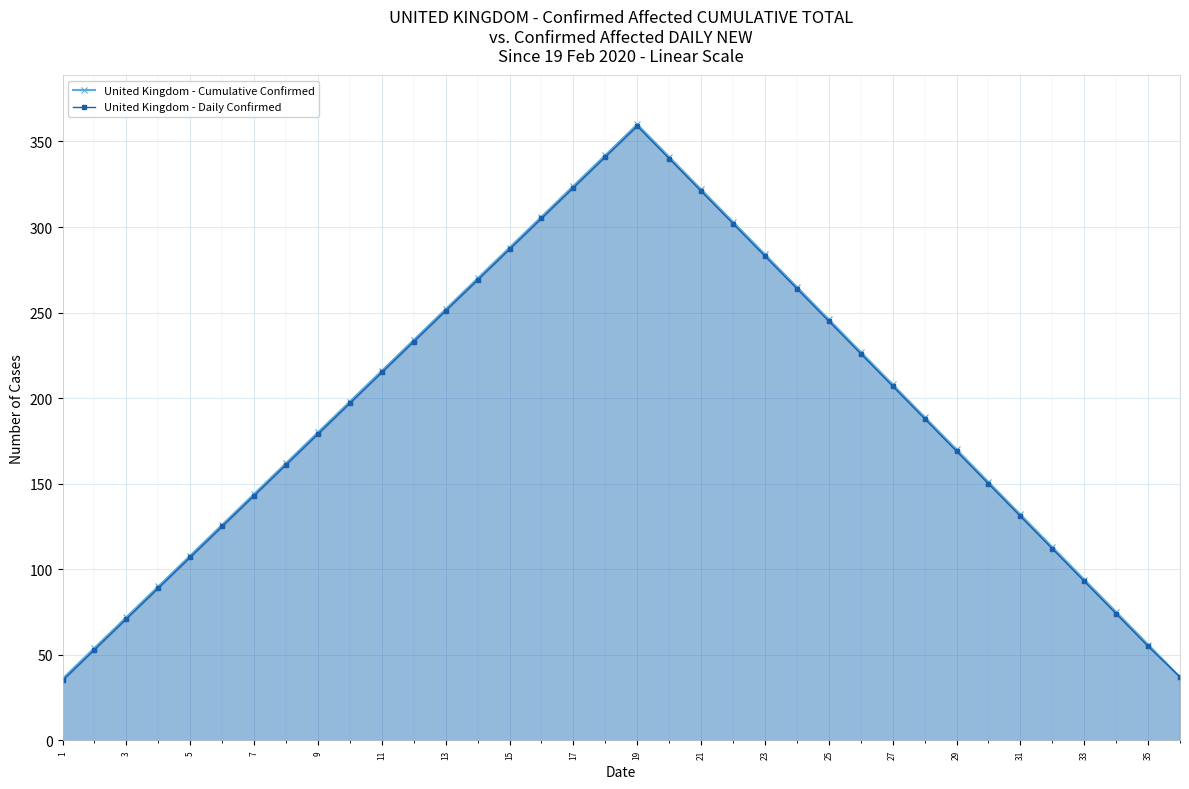

What is the total value across all series at 19?

719